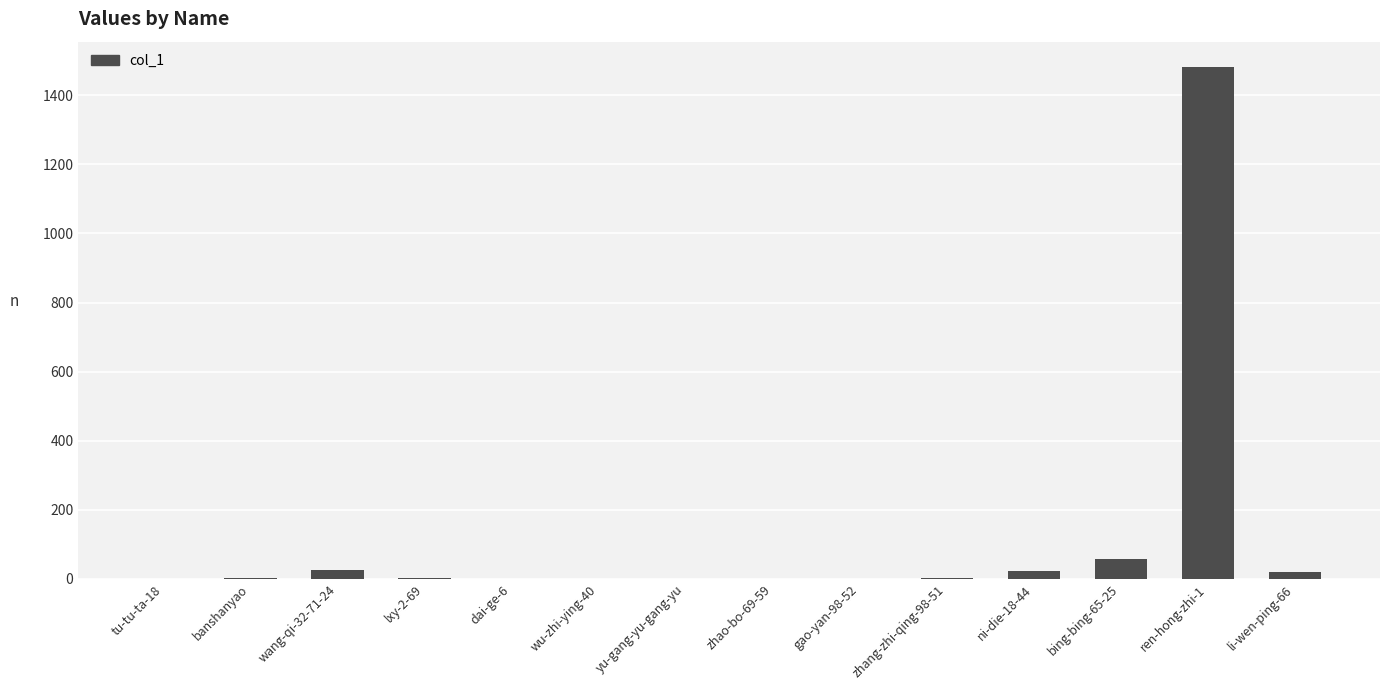

How many distinct data groups are displayed?

1